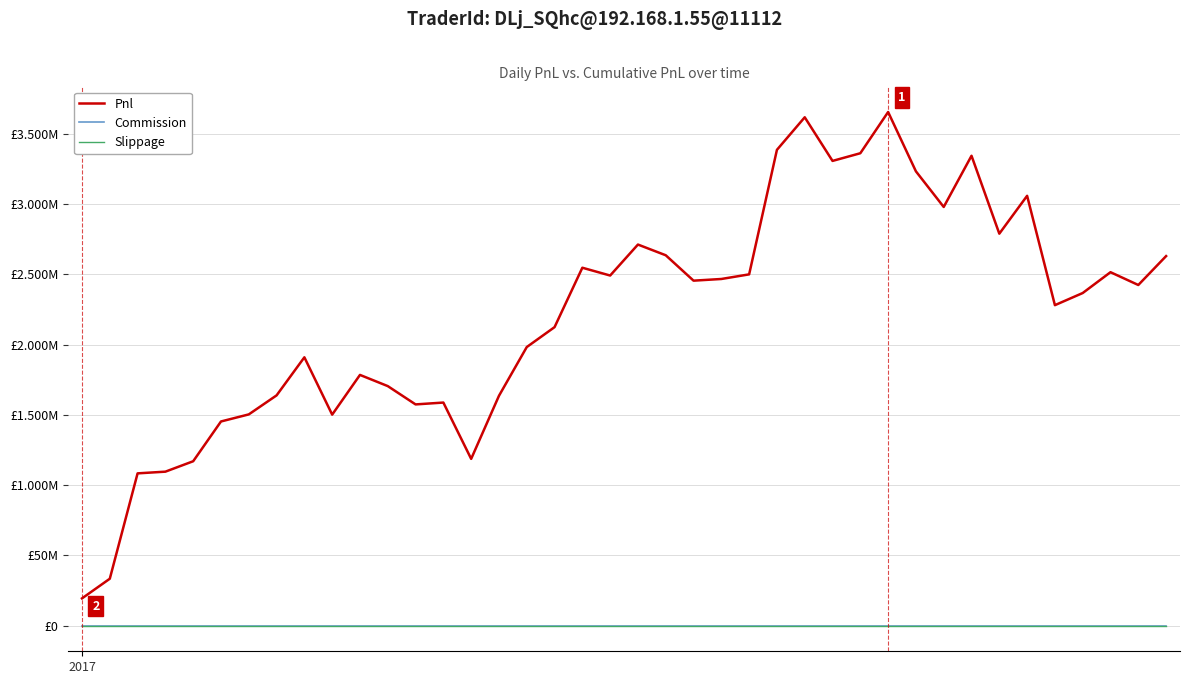

Does the chart display data point markers on the line(s)?

No